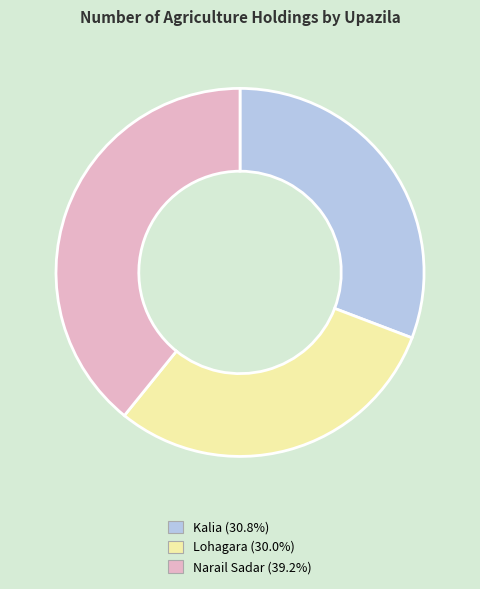

How many slices are in this pie chart?

3